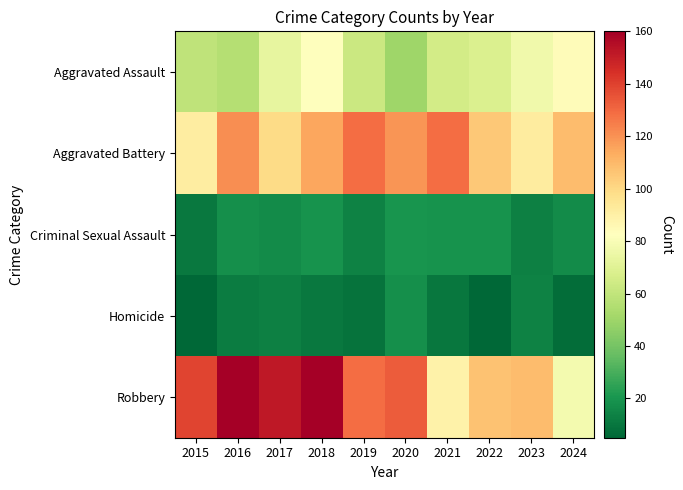

Reading left to right, what are all the values shown in this chart?

Aggravated Assault: 2015=59	2016=56	2017=73	2018=82	2019=63	2020=50	2021=65	2022=68	2023=77	2024=84
Aggravated Battery: 2015=91	2016=121	2017=99	2018=115	2019=129	2020=119	2021=129	2022=105	2023=92	2024=109
Criminal Sexual Assault: 2015=11	2016=18	2017=17	2018=19	2019=14	2020=20	2021=19	2022=19	2023=13	2024=17
Homicide: 2015=5	2016=12	2017=13	2018=11	2019=9	2020=18	2021=10	2022=5	2023=14	2024=7
Robbery: 2015=139	2016=160	2017=152	2018=160	2019=129	2020=133	2021=89	2022=107	2023=109	2024=78